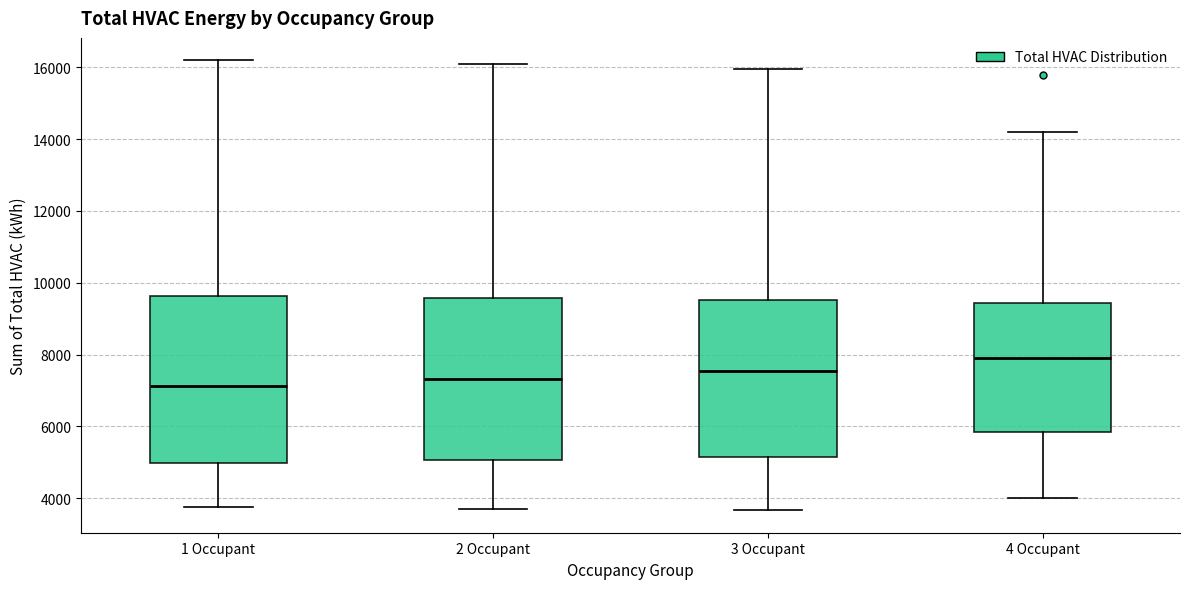

Reading left to right, read every box against the y-axis: the position of its median line, the range the box covers, and the ends of its whiskers. The values are not printed on the chart, so give them approximately, as read against the axis.

1 Occupant: median 7200, box 5000 to 9600, whiskers 3800 to 16200
2 Occupant: median 7400, box 5000 to 9600, whiskers 3800 to 16000
3 Occupant: median 7600, box 5200 to 9600, whiskers 3600 to 16000
4 Occupant: median 8000, box 5800 to 9400, whiskers 4000 to 14200